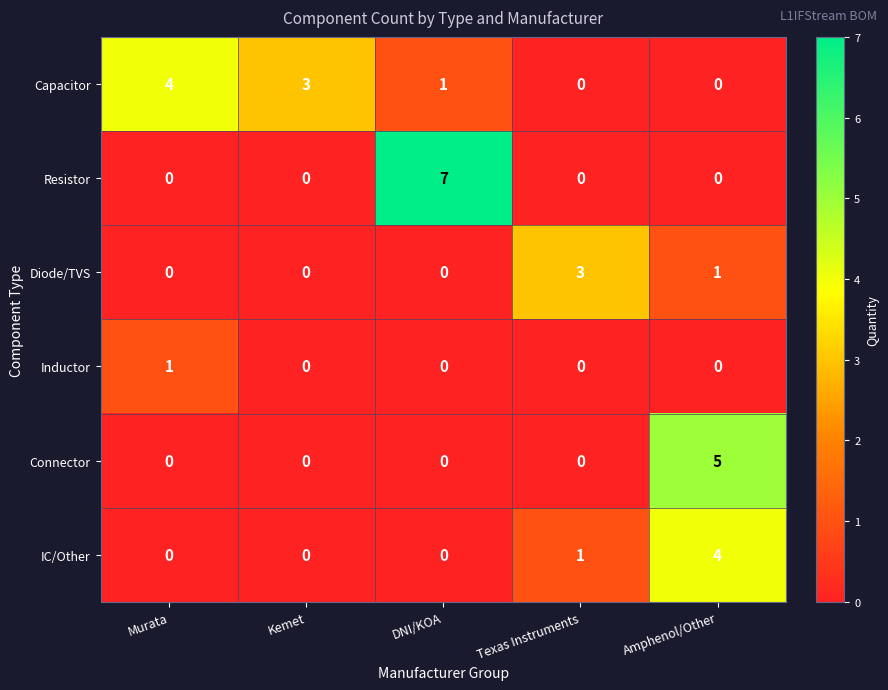

What is the maximum value for Connector?

5